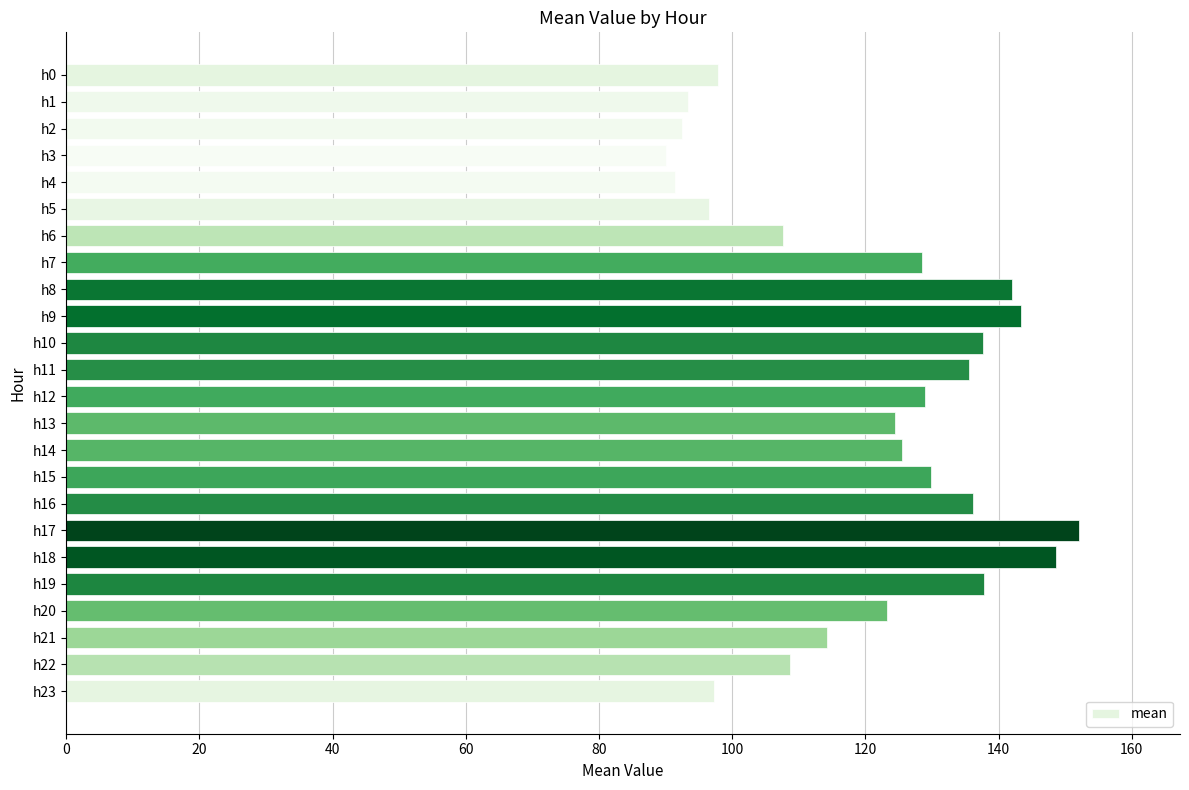

What is the value of the 8th bar from the top?

128.5